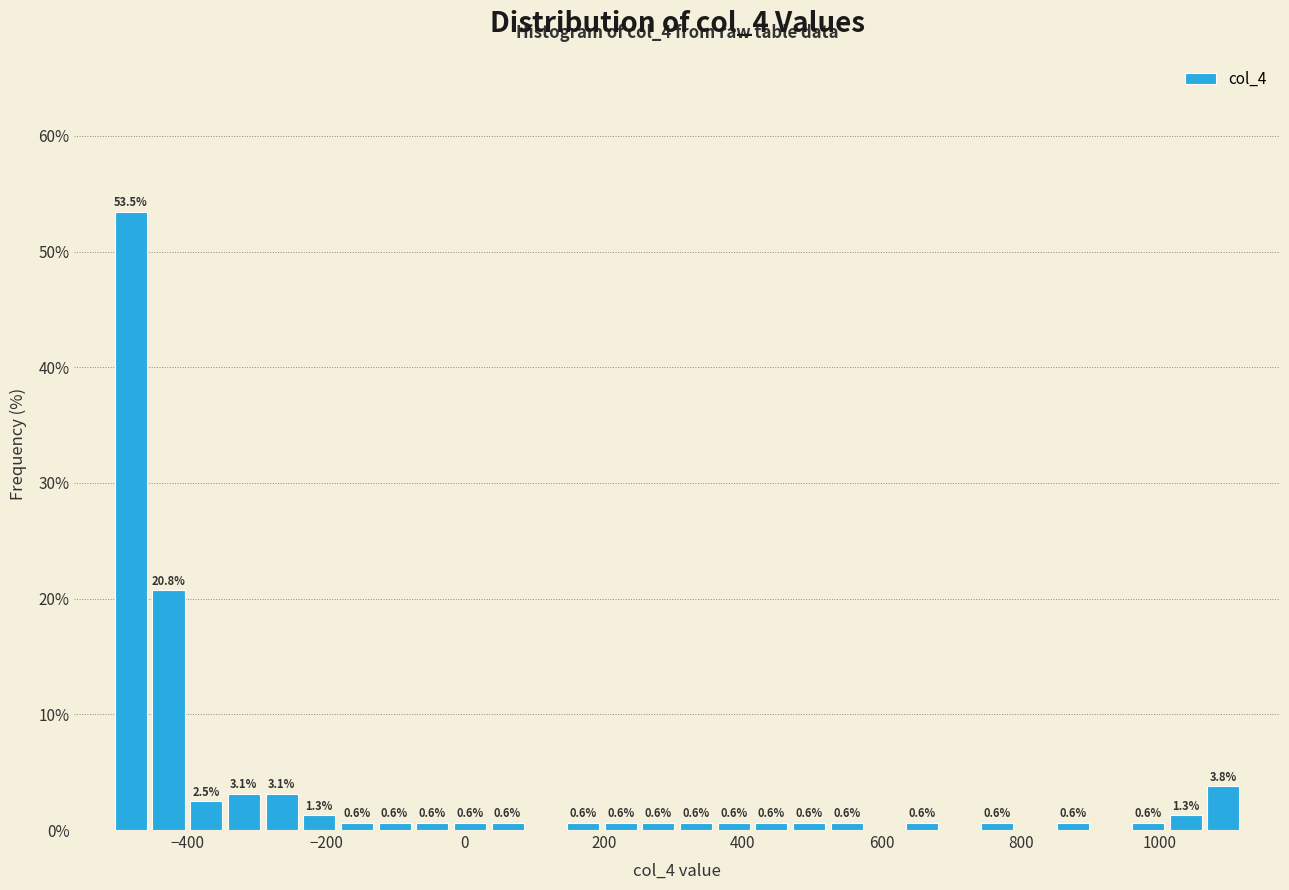

Around what value on the x-axis is the tallest bar? Give the approximate position of its centre, as read against the axis.

-480